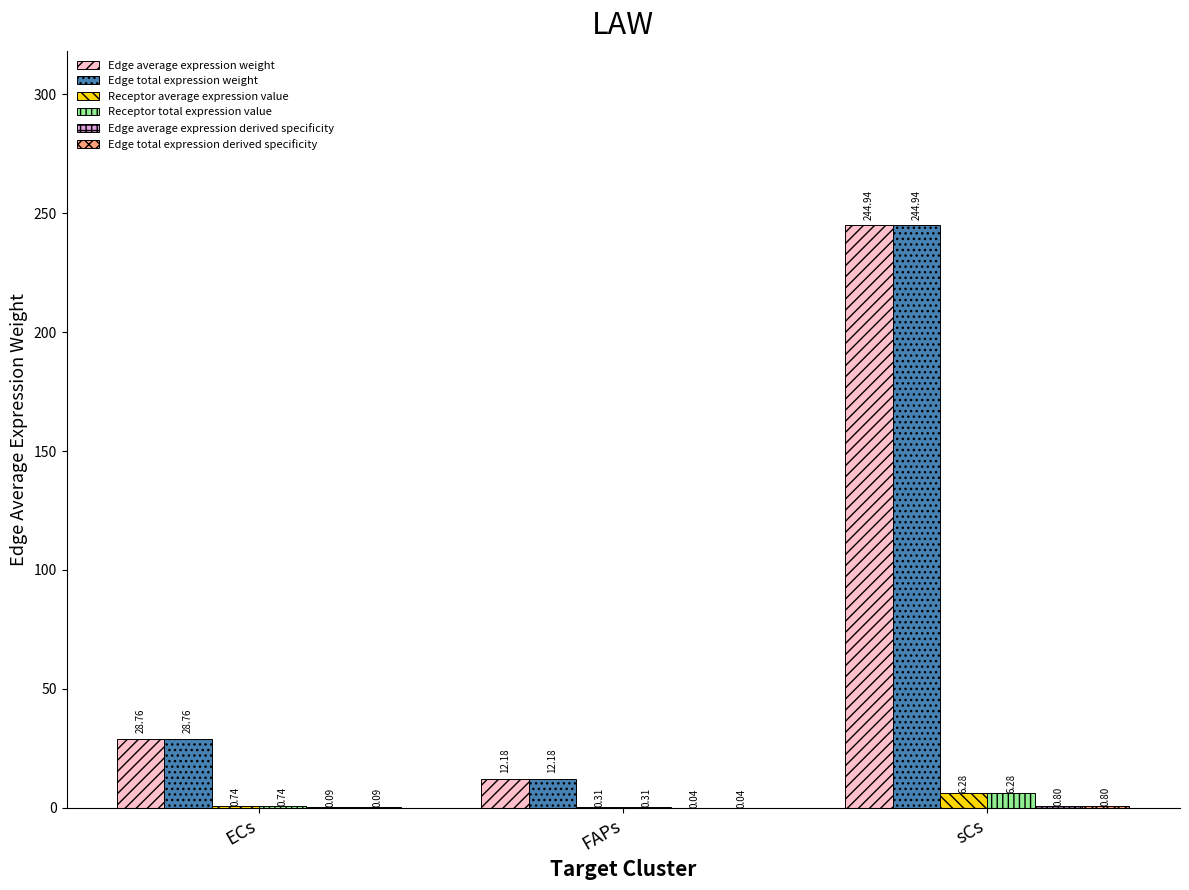

At which category is the sum across all series the highest?

sCs